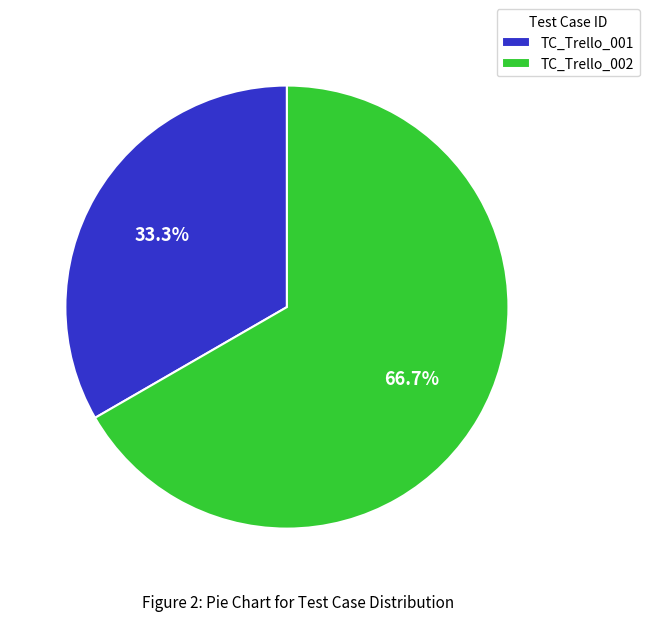

Which category has the biggest portion of the pie?

TC_Trello_002